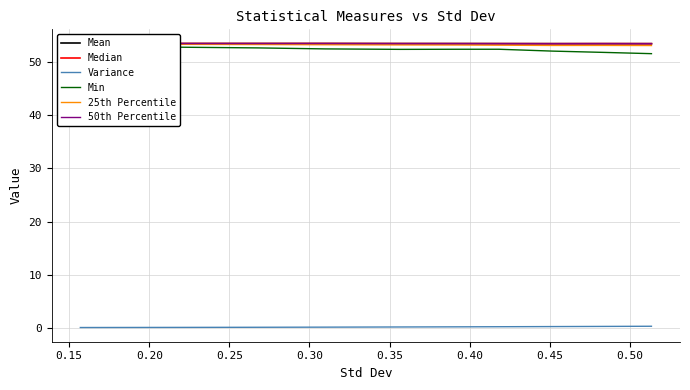

Which has a higher value, 0.50 or 0.25?

0.25